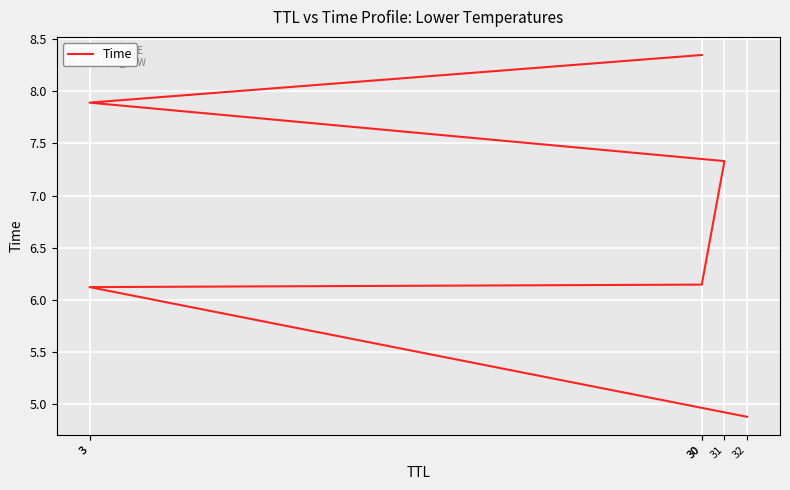

What is the maximum value shown in the chart?

8.3